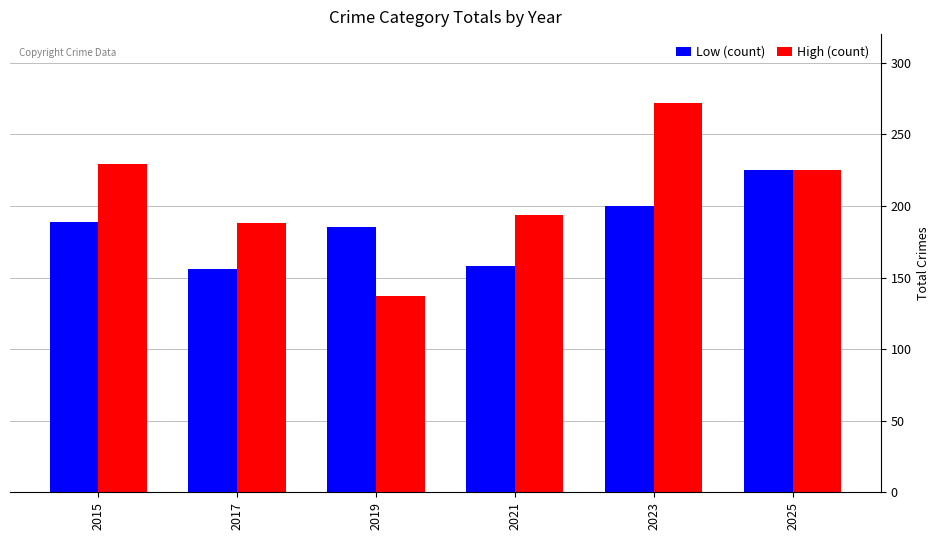

What is the difference between the second highest and minimum values in the Low (count) series?

44